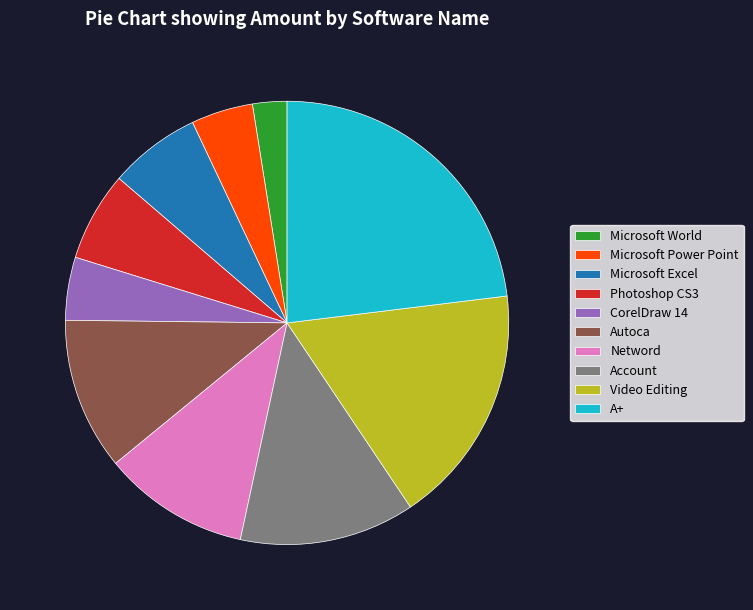

How many segments does this pie chart have?

10